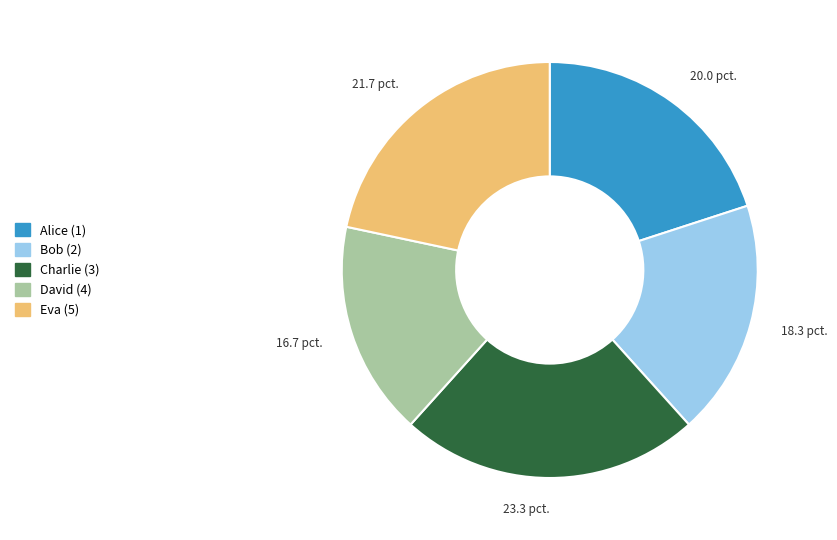

Is the sum of Eva (5) and Bob (2) greater than half?

No